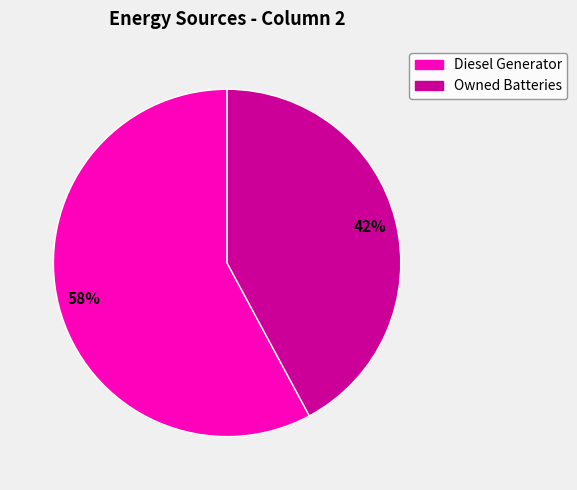

True or false: Owned Batteries accounts for 42% of the total.

True